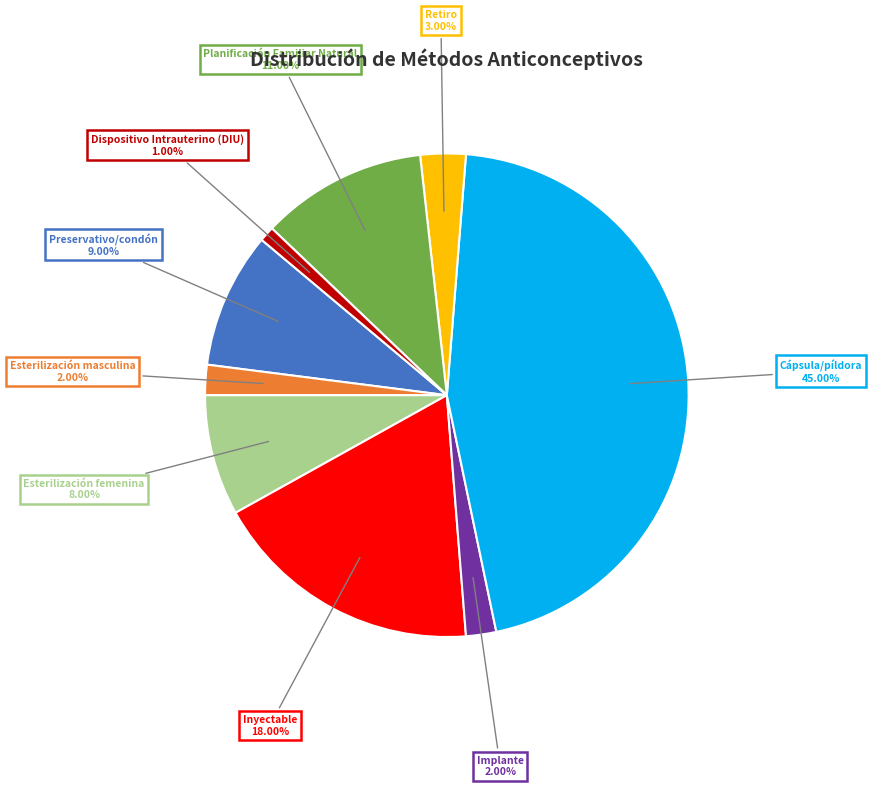

How many segments does this pie chart have?

9